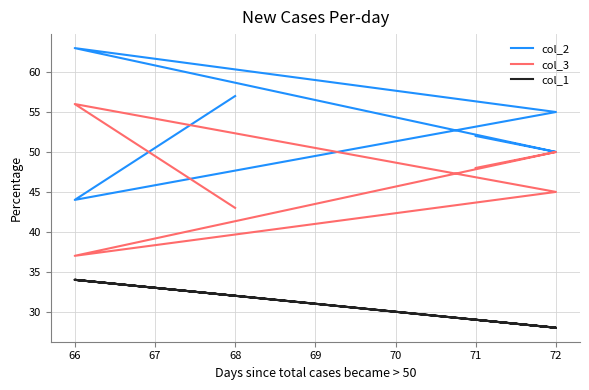

Reading left to right, transcribe all the data shown in this chart.

col_2: 52	50	63	55	44	57
col_3: 48	50	37	45	56	43
col_1: 29	28	34	28	34	32